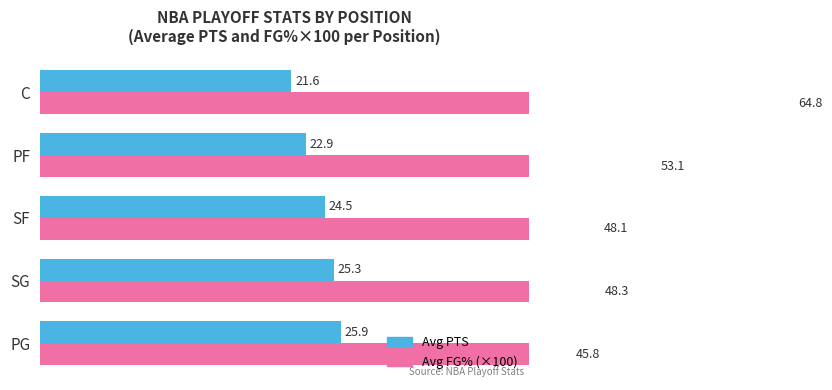

What is the lowest value of the Avg PTS series?

21.6